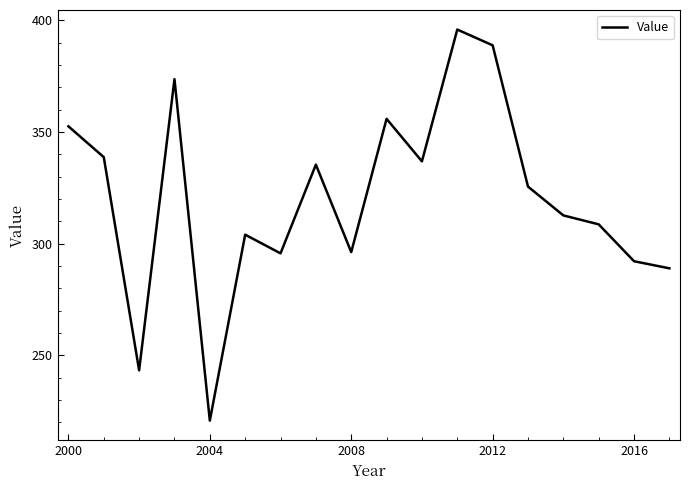

What is the greatest value displayed?

395.9